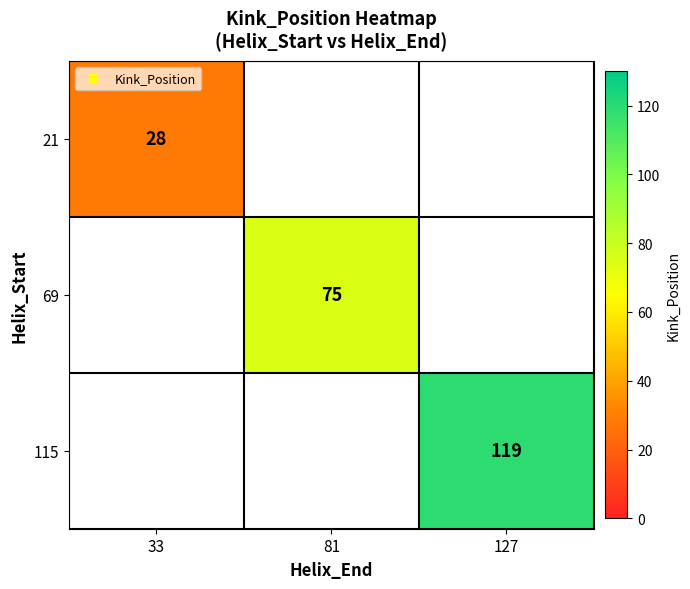

Is the value of 69 at 127 greater than the value of 21 at 81?

No